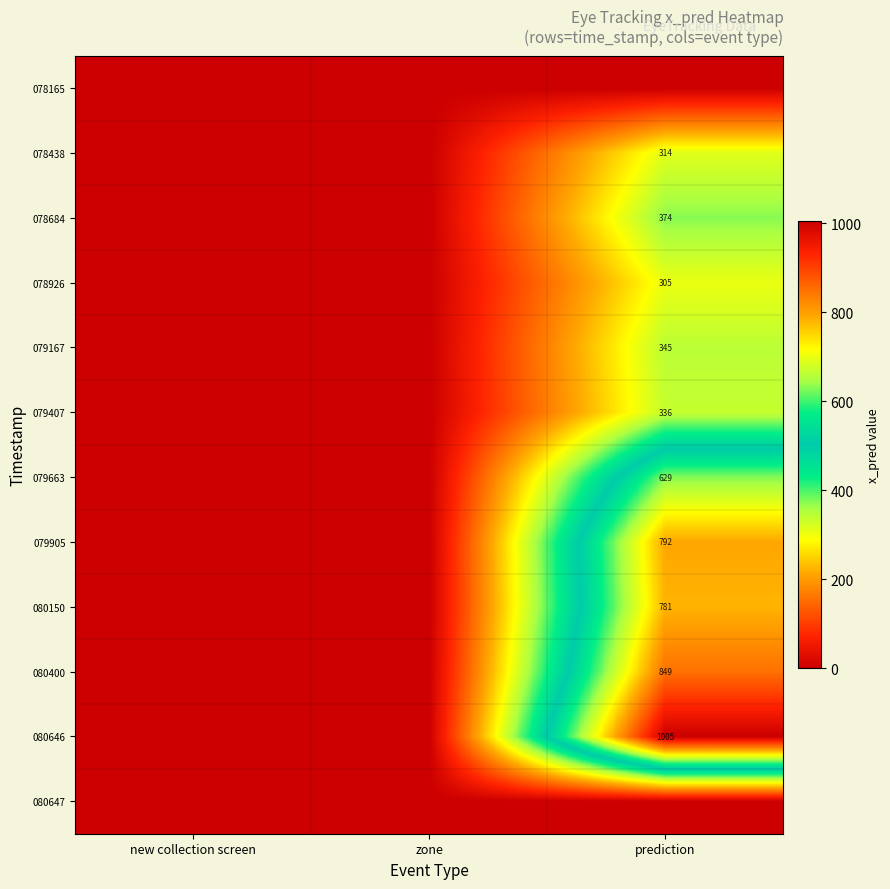

True or false: 080646 has a value of 600 at prediction.

False